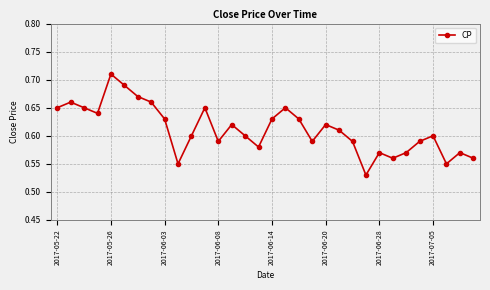

Does the chart have visible grid lines?

Yes